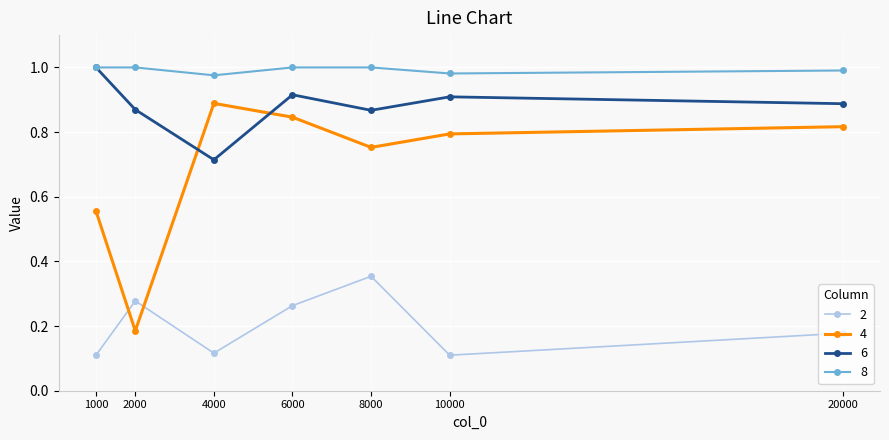

Rank the series at 4000 from lowest to highest value.

2, 6, 4, 8